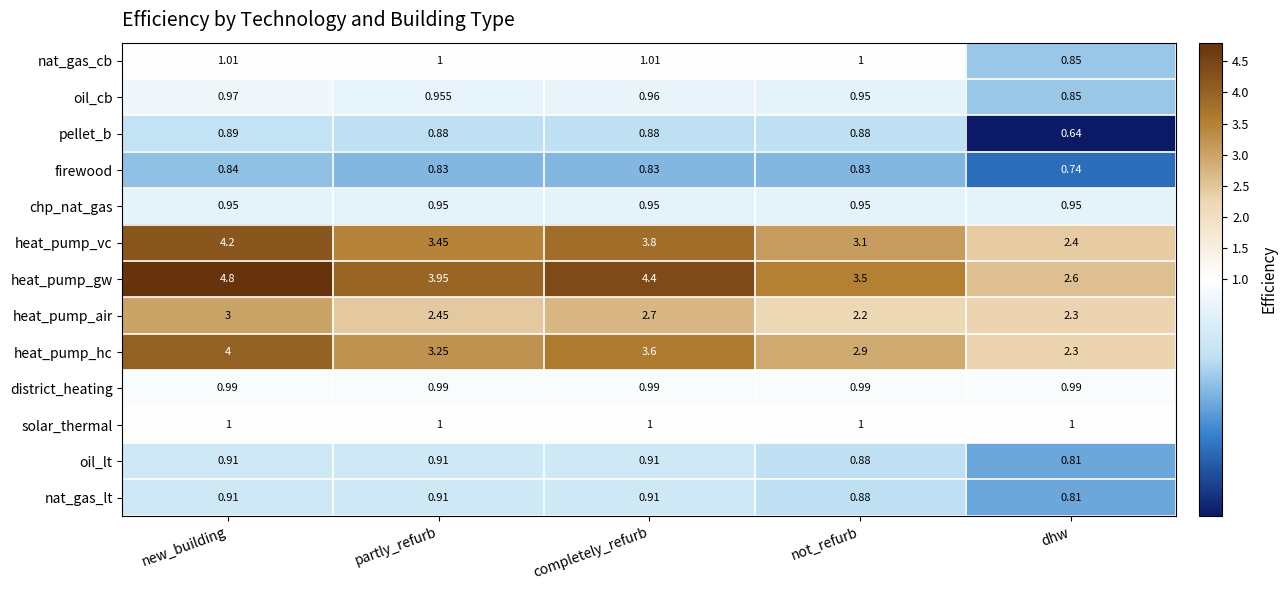

Which series has the largest range (max minus min)?

heat_pump_gw